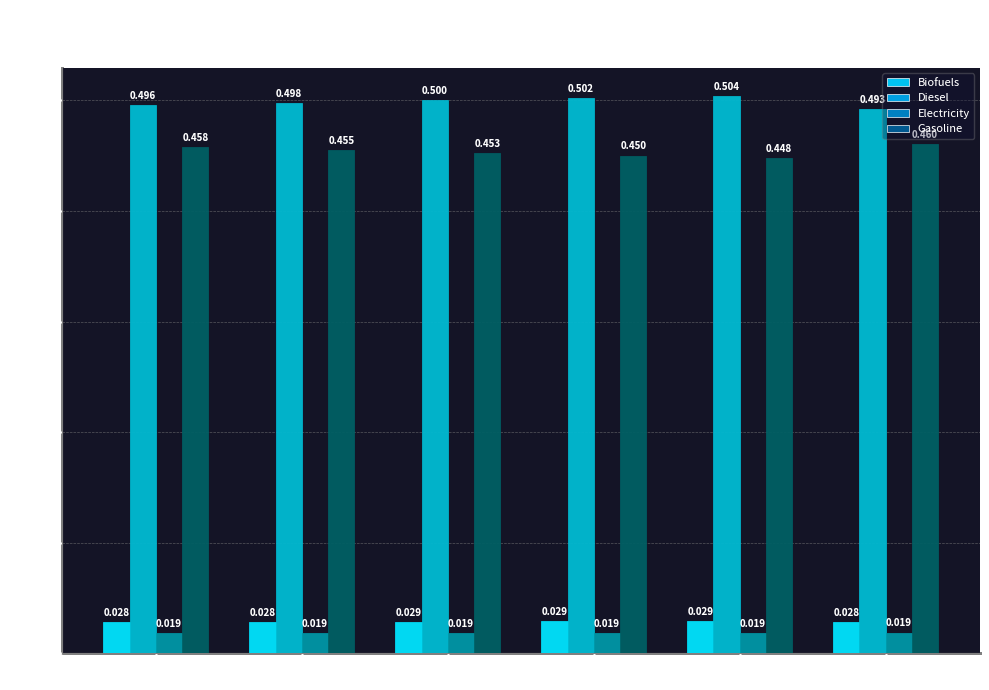

Which series has the widest spread of values?

Gasoline